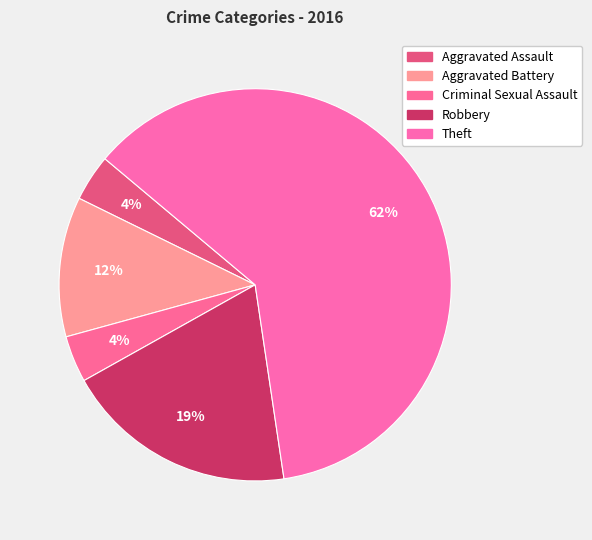

Count the number of slices in the pie.

5